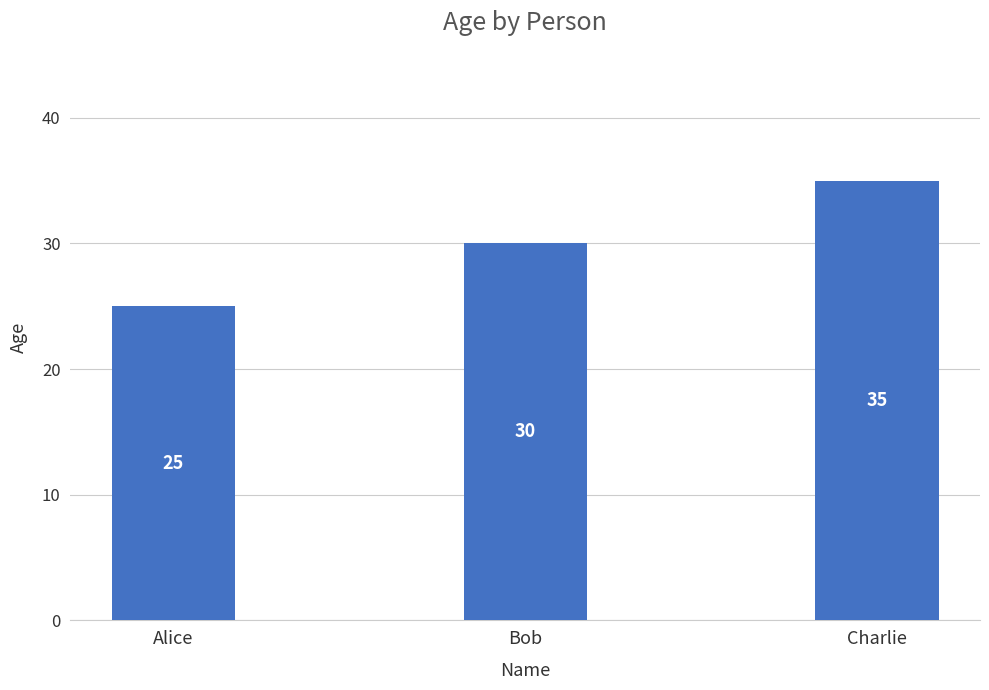

What is the label of the 1st bar from the right?

Charlie